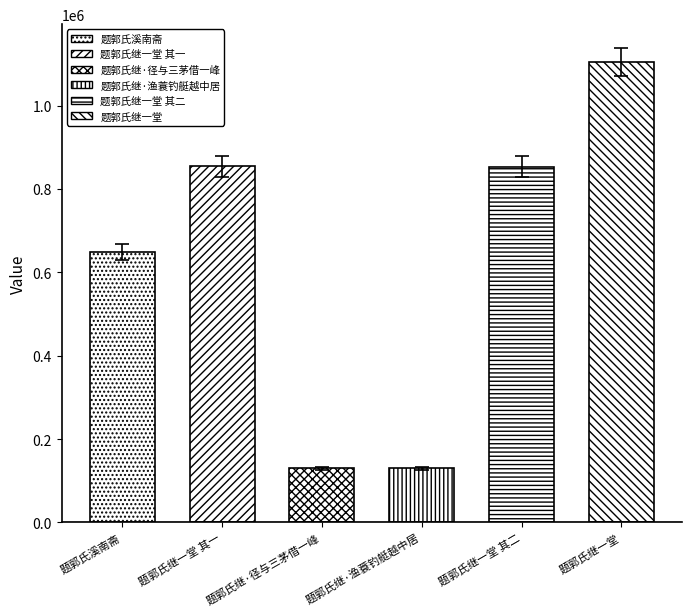

Reading left to right, what are all the values shown in this chart?

647968	854194	129977	129978	853303	1105388